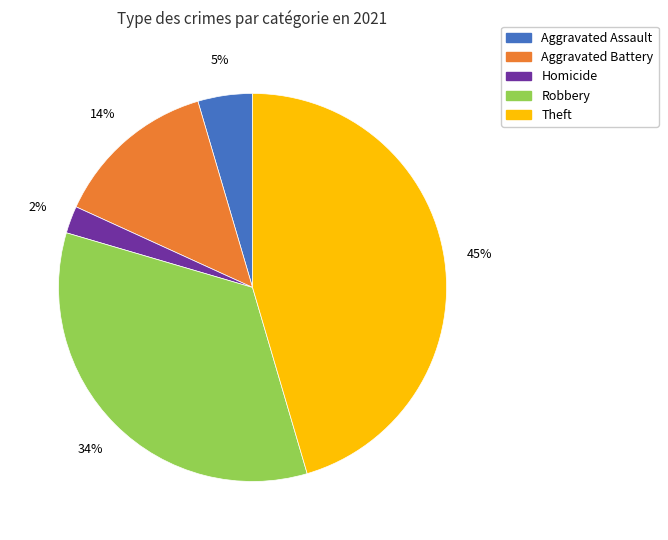

To the nearest percent, what is the difference between the largest and smallest slice percentages?

43%